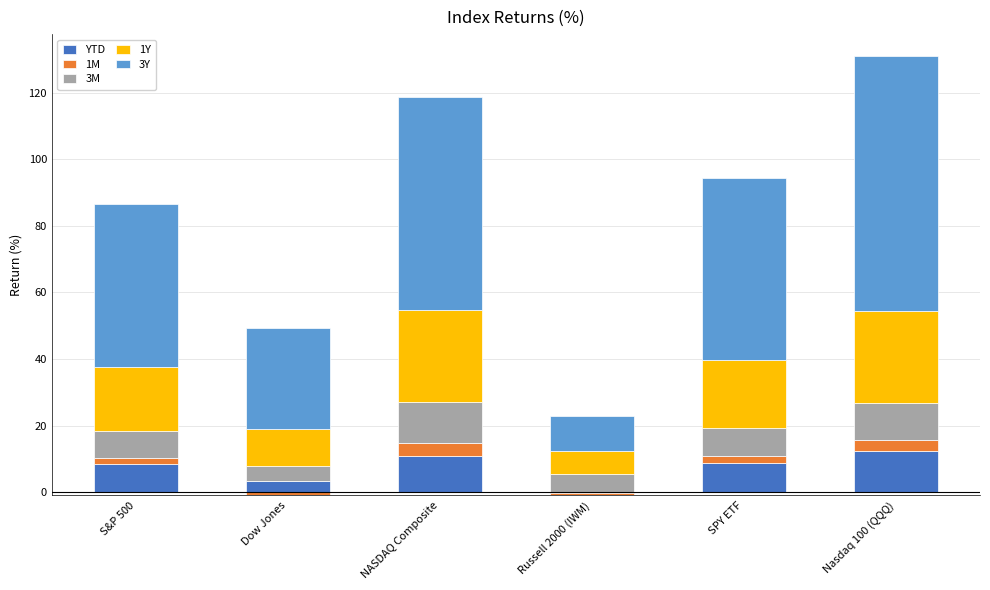

Which series has the largest range (max minus min)?

3Y